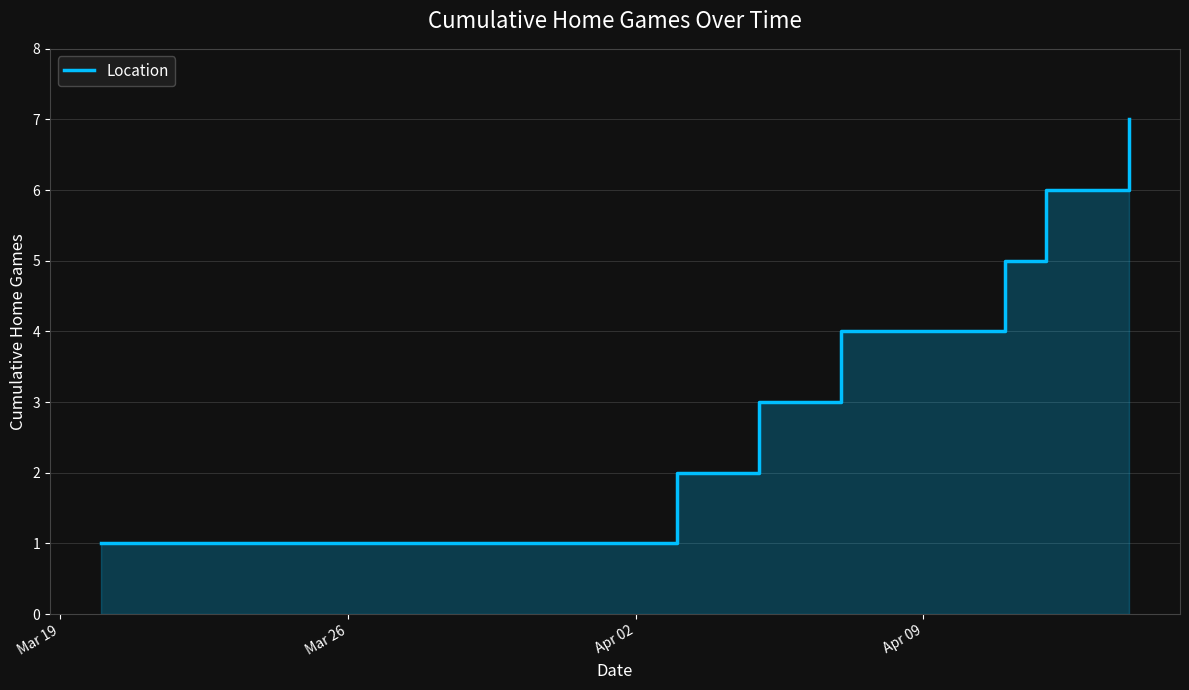

What is the value of the 1st point from the left?

1